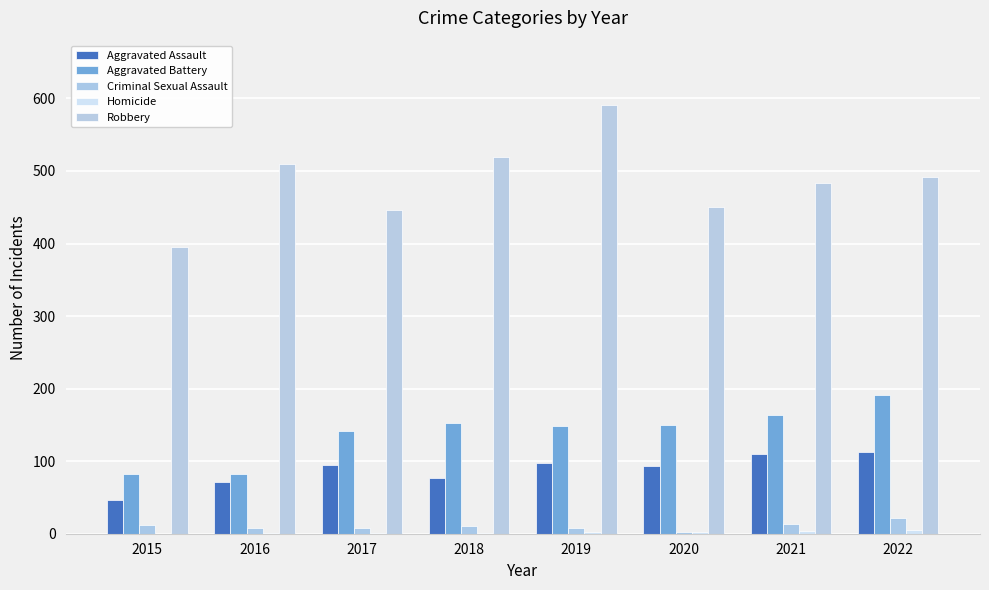

At which label does Aggravated Assault first exceed 95?

2019